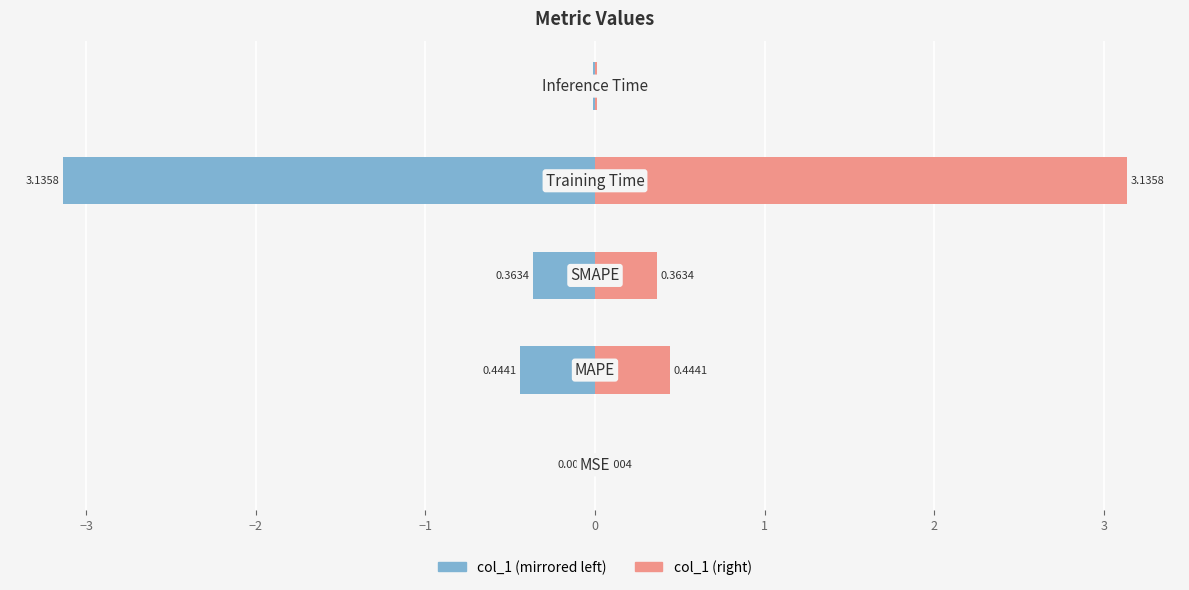

Are the bars grouped side by side (vs. stacked)?

Yes